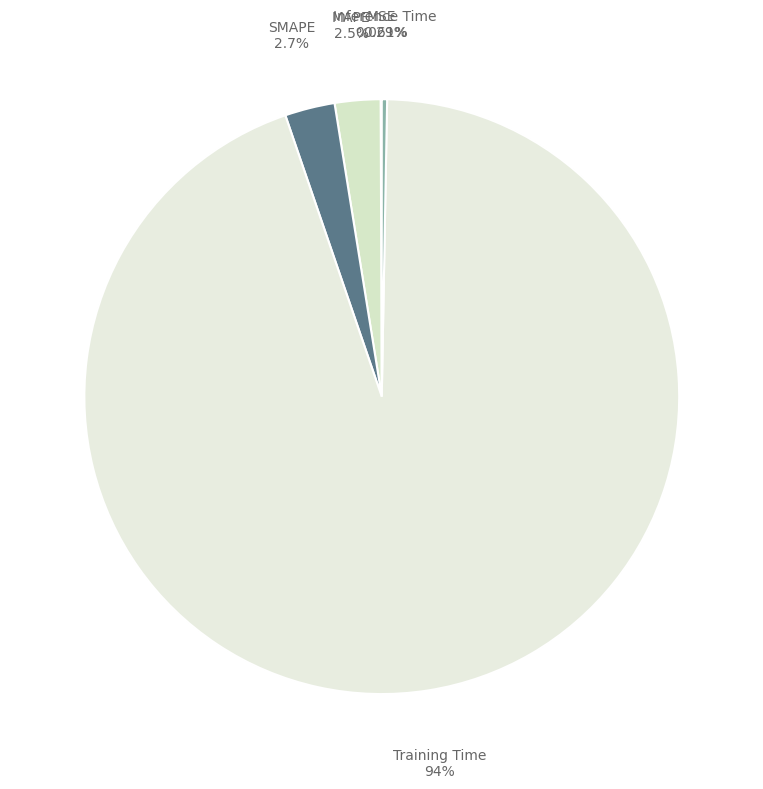

Which category has the biggest portion of the pie?

Training Time